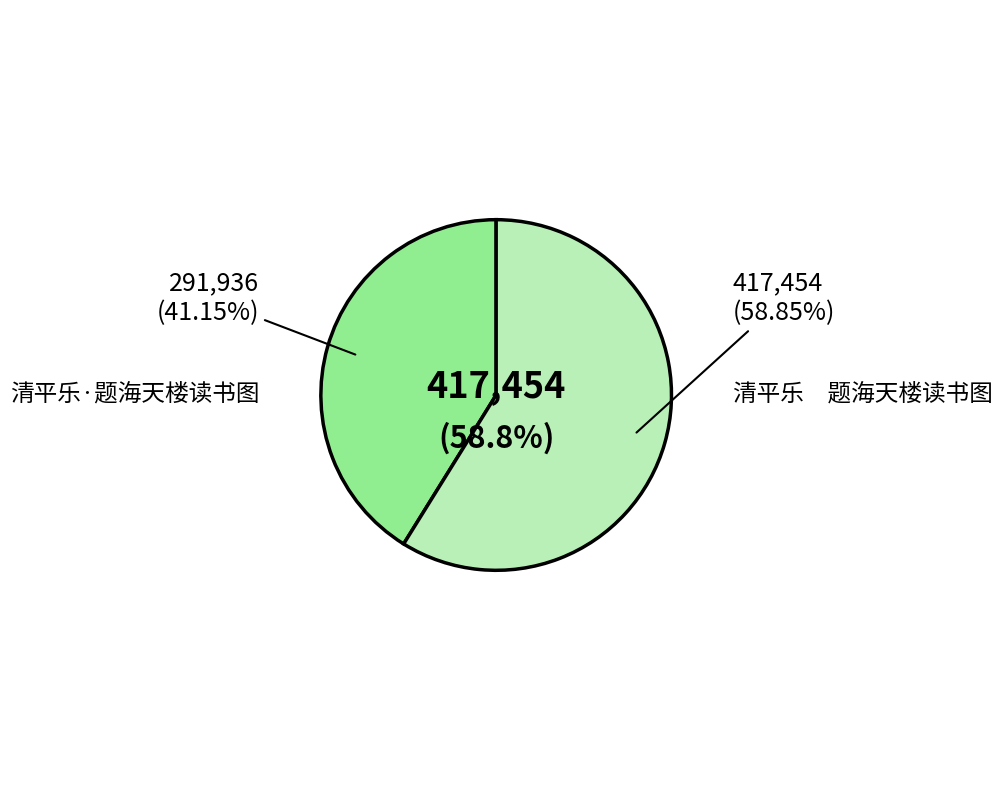

True or false: 清平乐·题海天楼读书图 accounts for 34% of the total.

False